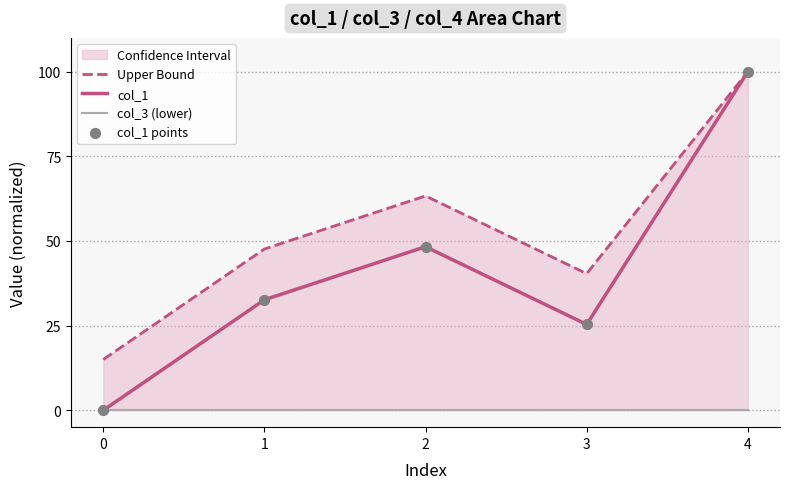

Which series contains the highest Y value?

Upper Bound